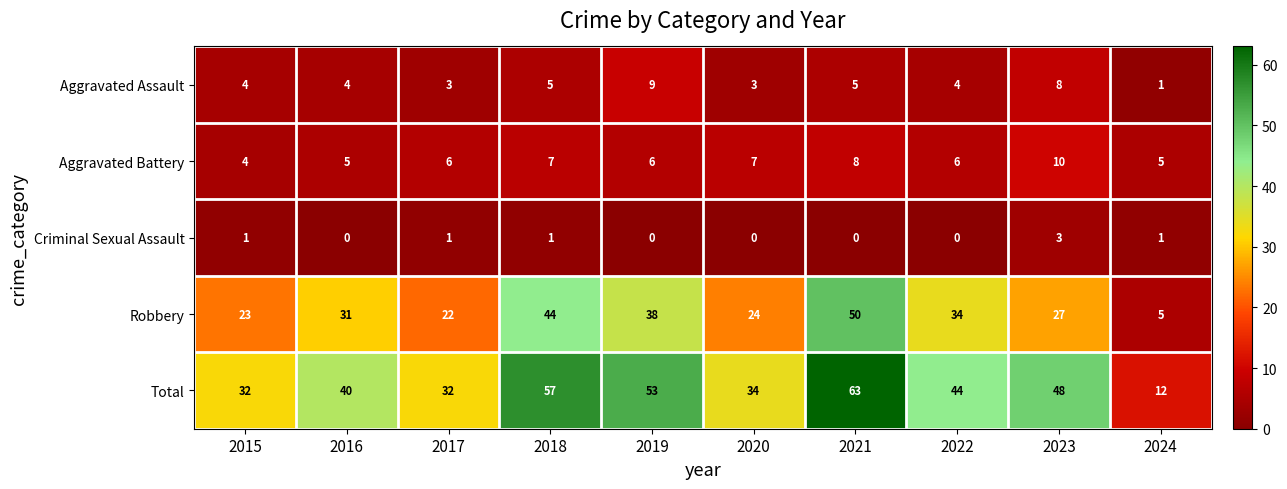

What is the difference between the highest and lowest values at 2018?

56